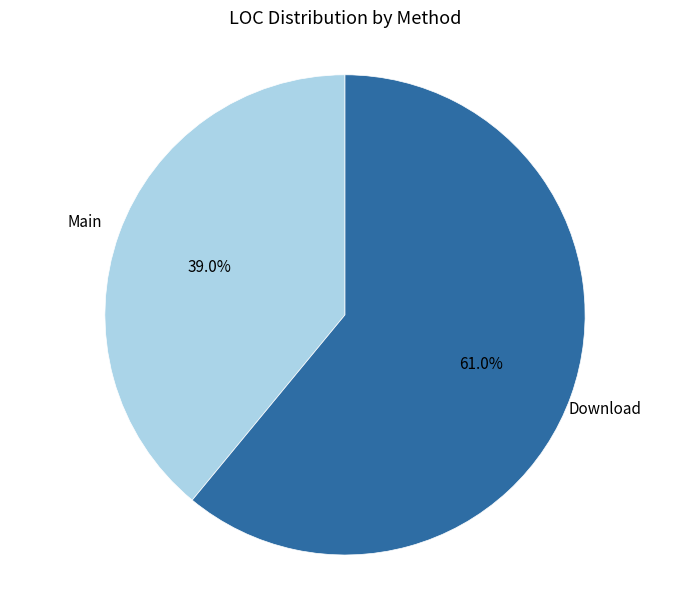

True or false: Download accounts for 61% of the total.

True